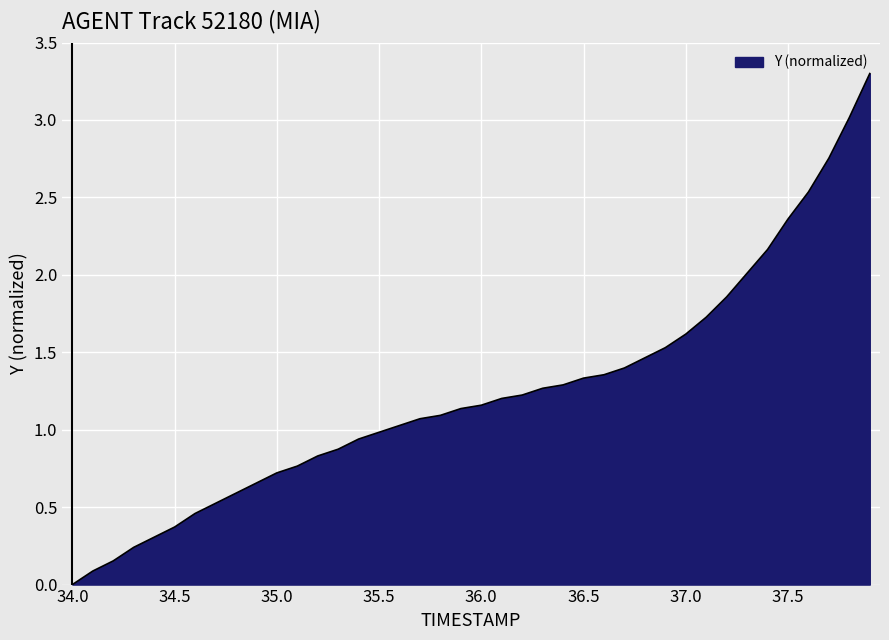

What is the maximum value shown in the chart?

3.3